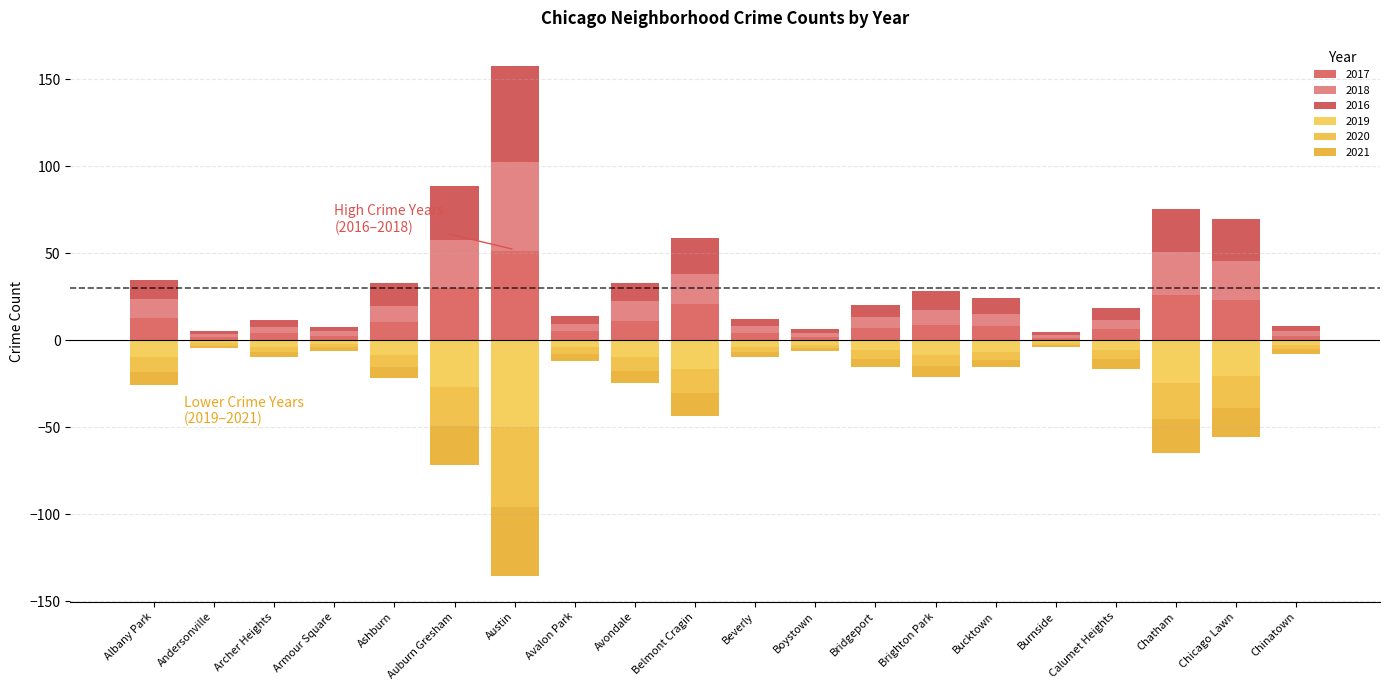

At which label does 2021 first exceed -4?

Andersonville